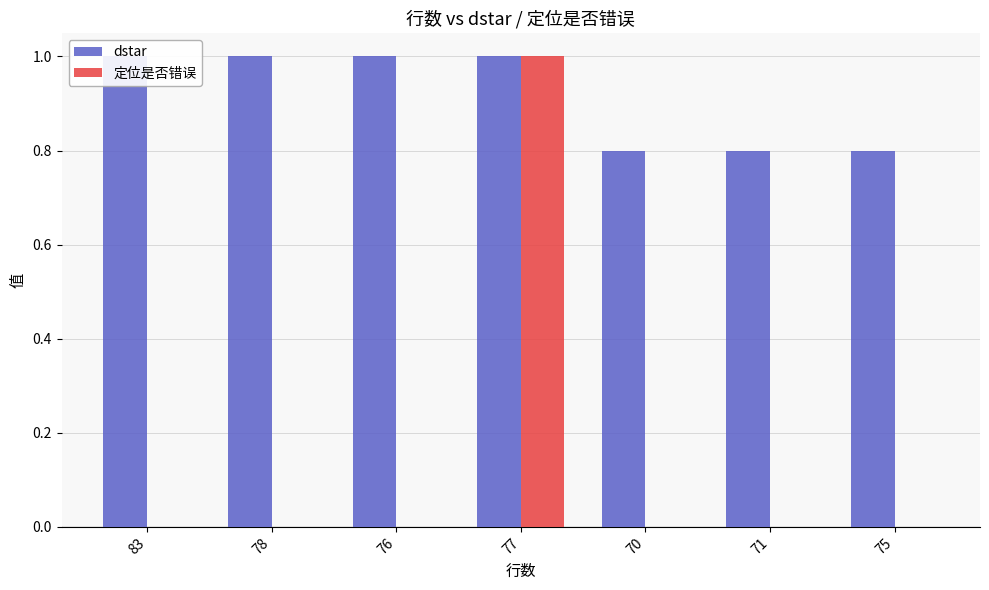

How many data points does each series have?

7